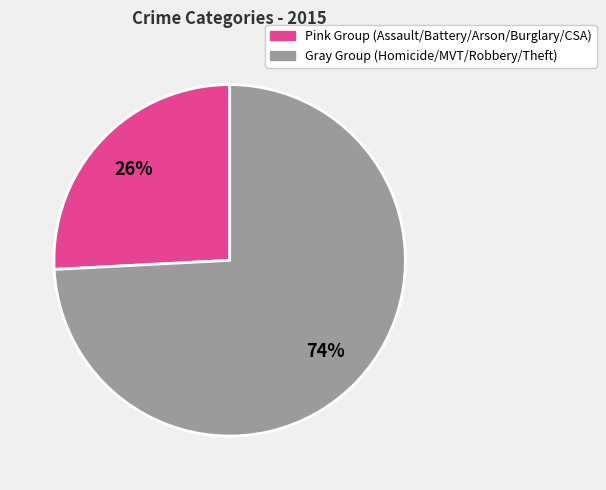

How many slices are in this pie chart?

2